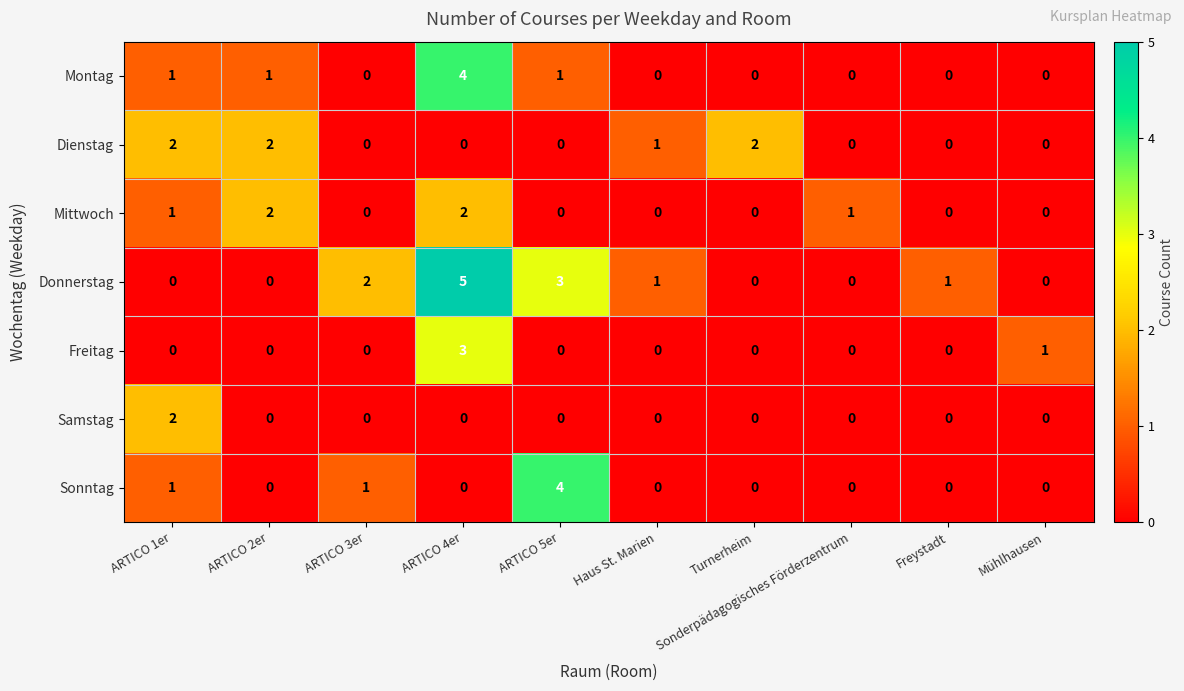

How many Dienstag values are between 0 and 2?

10